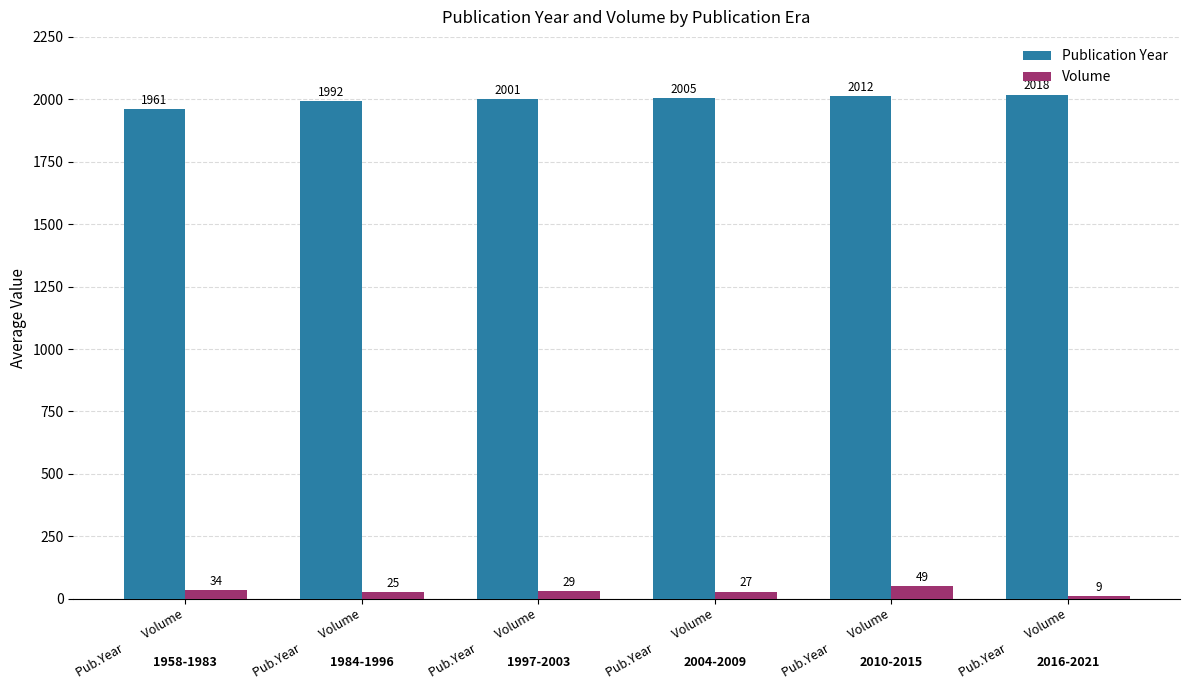

Where is Publication Year nearest to the value 1989?

Pub.Year         Volume